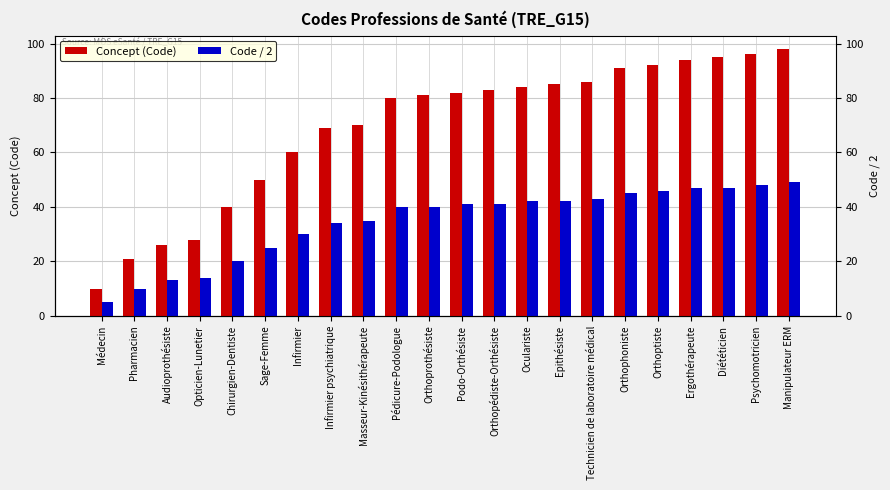

Reading left to right, what are all the values shown in this chart?

Concept (Code): Médecin=10	Pharmacien=21	Audioprothésiste=26	Opticien-Lunetier=28	Chirurgien-Dentiste=40	Sage-Femme=50	Infirmier=60	Infirmier psychiatrique=69	Masseur-Kinésithérapeute=70	Pédicure-Podologue=80	Orthoprothésiste=81	Podo-Orthésiste=82	Orthopédiste-Orthésiste=83	Oculariste=84	Epithésiste=85	Technicien de laboratoire médical=86	Orthophoniste=91	Orthoptiste=92	Ergothérapeute=94	Diététicien=95	Psychomotricien=96	Manipulateur ERM=98
Code / 2: Médecin=5	Pharmacien=10	Audioprothésiste=13	Opticien-Lunetier=14	Chirurgien-Dentiste=20	Sage-Femme=25	Infirmier=30	Infirmier psychiatrique=34	Masseur-Kinésithérapeute=35	Pédicure-Podologue=40	Orthoprothésiste=40	Podo-Orthésiste=41	Orthopédiste-Orthésiste=41	Oculariste=42	Epithésiste=42	Technicien de laboratoire médical=43	Orthophoniste=45	Orthoptiste=46	Ergothérapeute=47	Diététicien=47	Psychomotricien=48	Manipulateur ERM=49